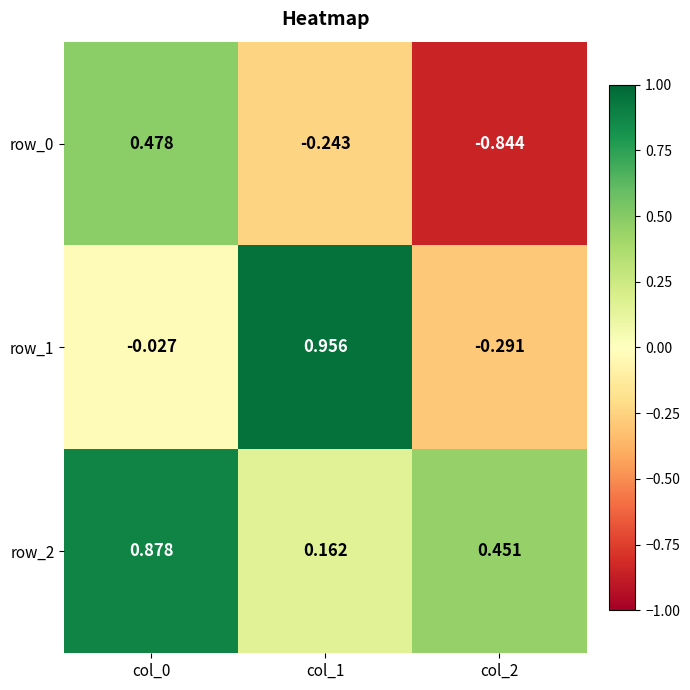

The value of row_2 at col_2 is 0.7. True or false?

False